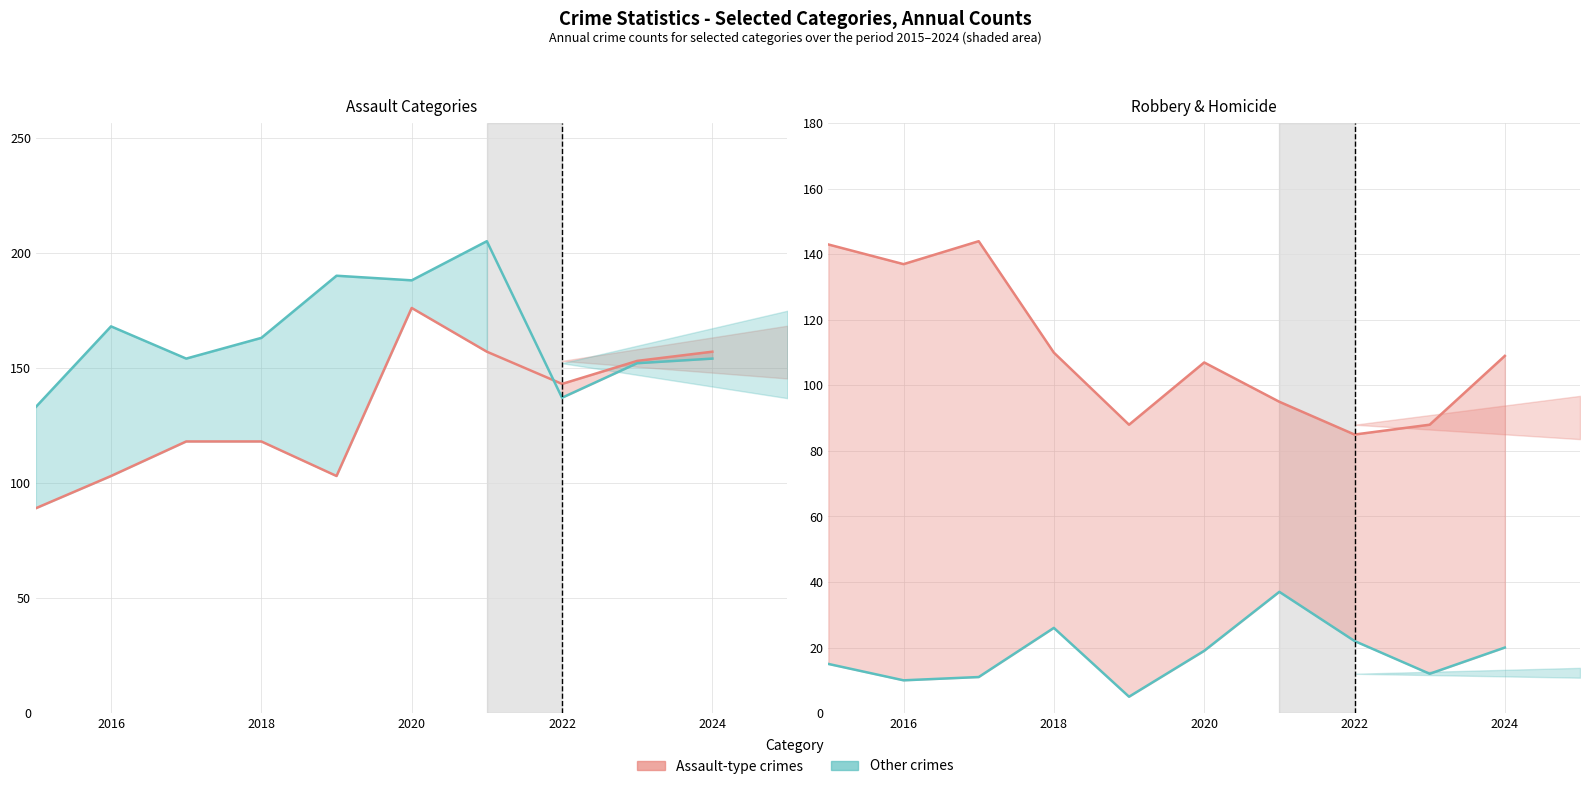

True or false: Homicide and Robbery cross at least once.

False